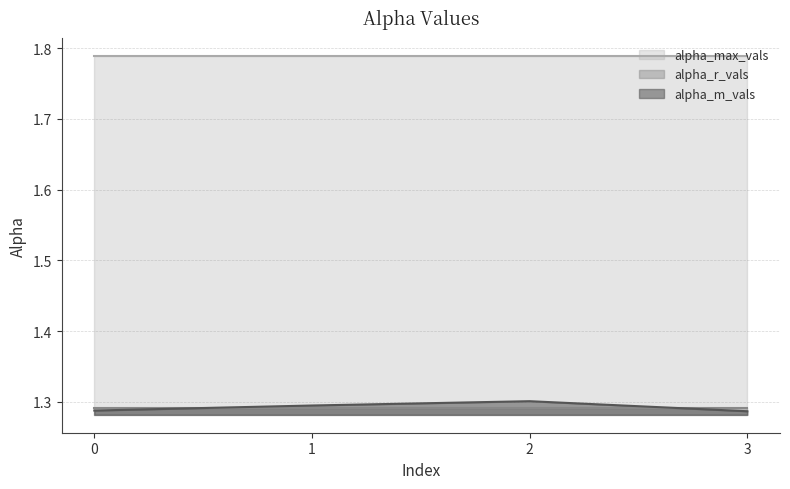

How many series are shown in this chart?

3